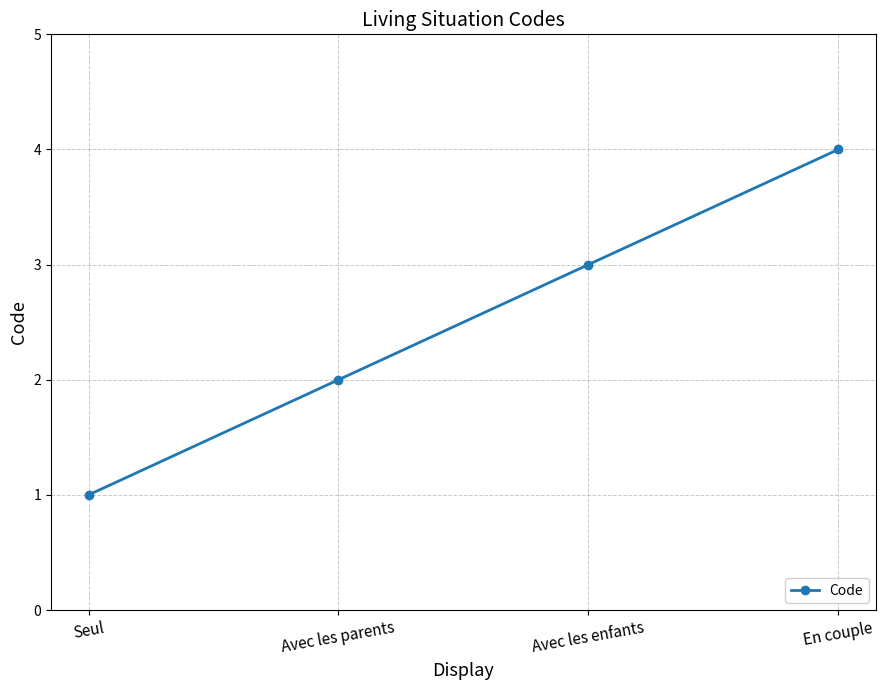

How many lines are shown in the chart?

1